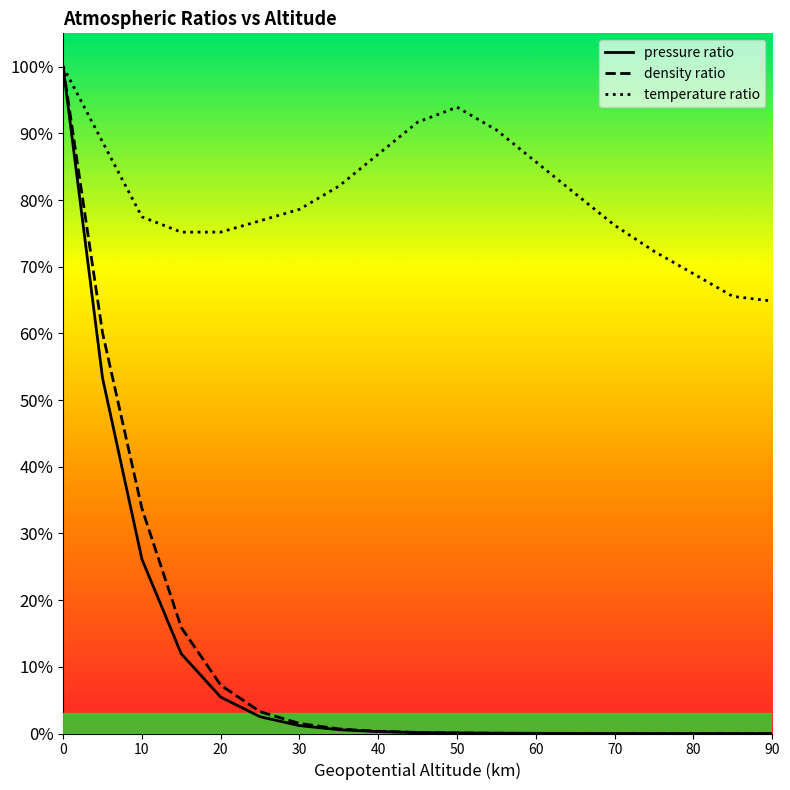

What are all the series names shown in the legend?

pressure ratio, density ratio, temperature ratio